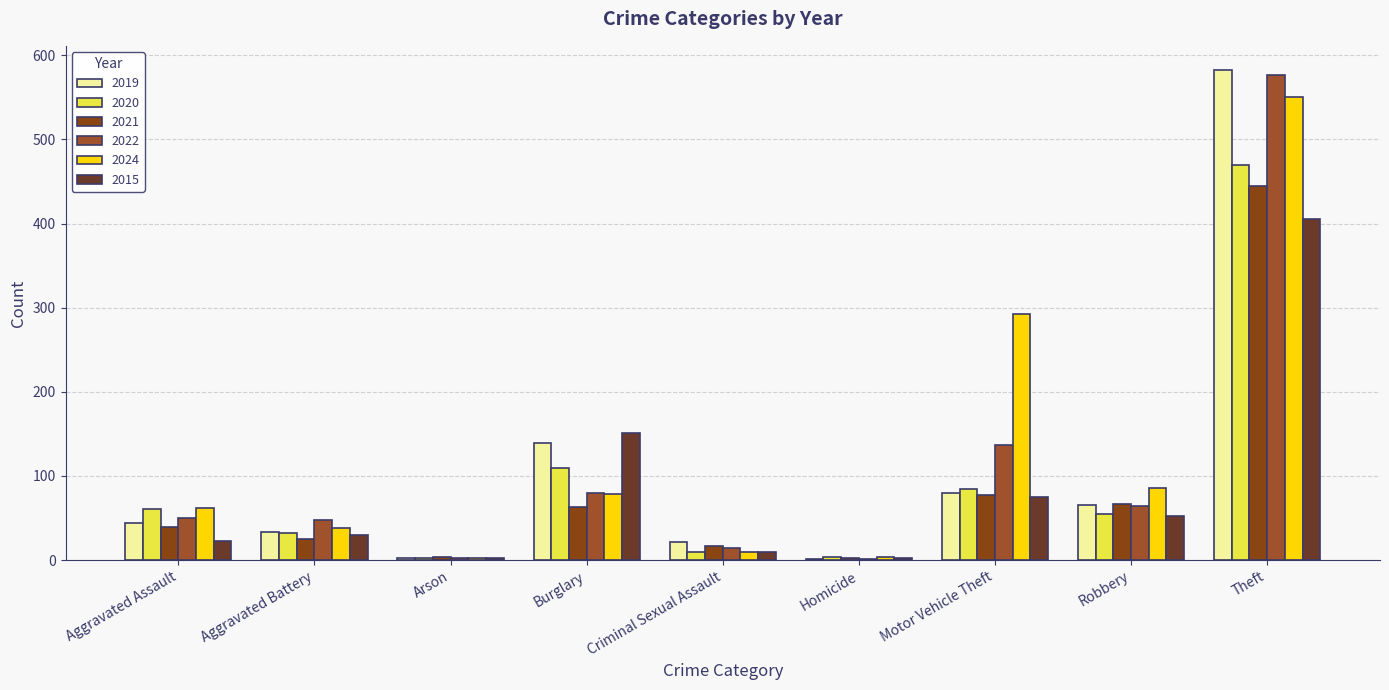

Is the value of 2022 at Burglary greater than the value of 2019 at Aggravated Battery?

Yes